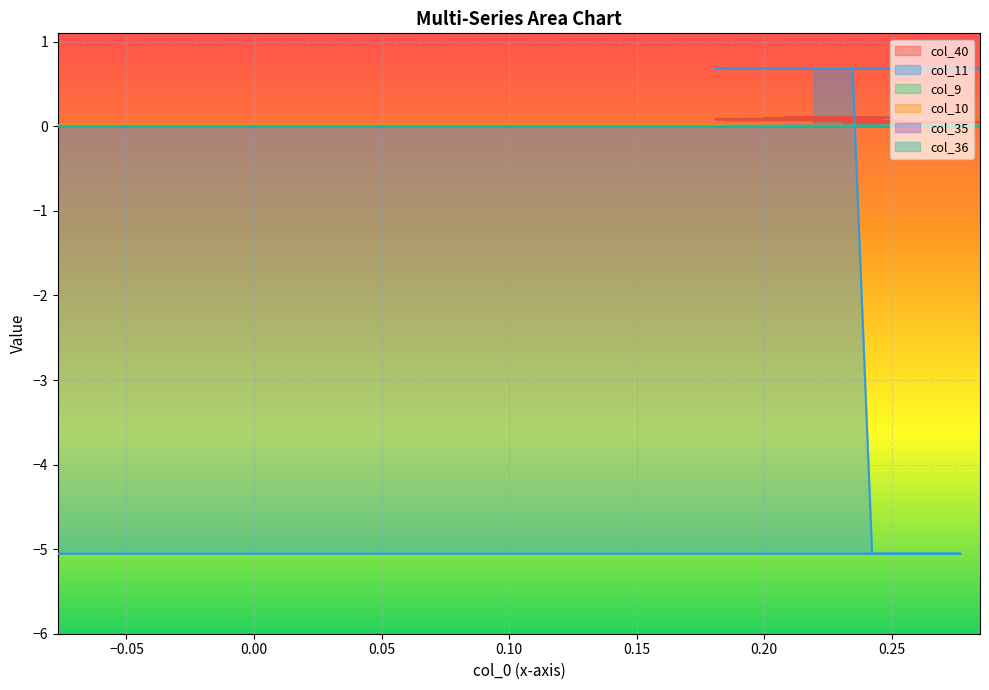

Between 0.30 and 0.10, which is larger?

0.30